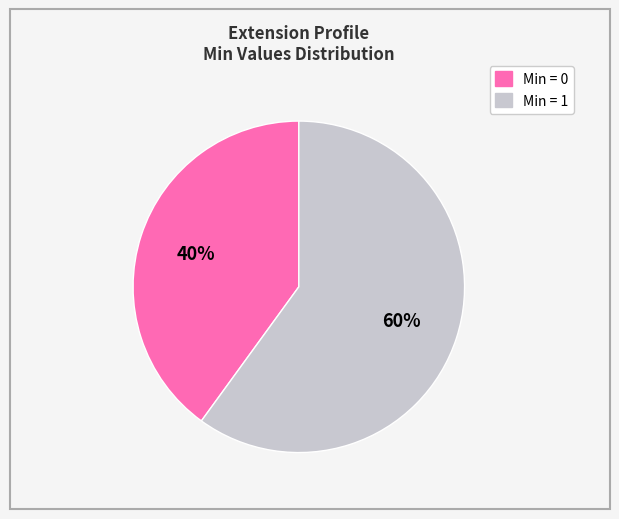

To the nearest percent, what is the average slice percentage?

50%